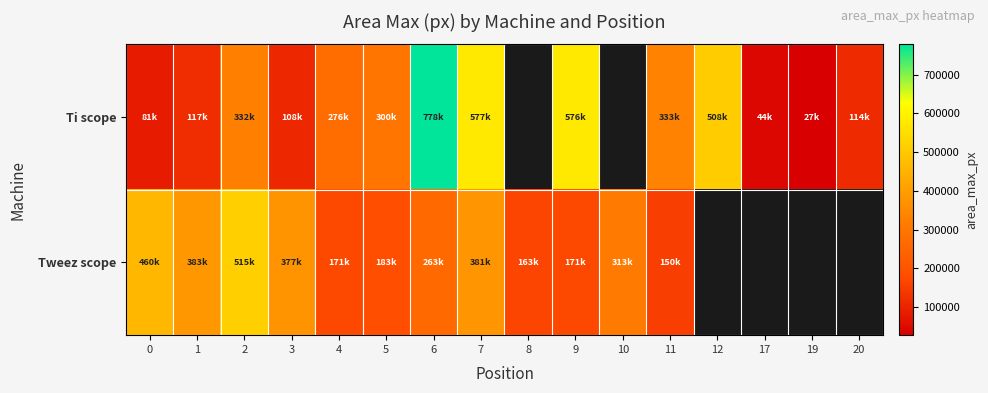

At which label is Tweez scope closest to 332952?

10